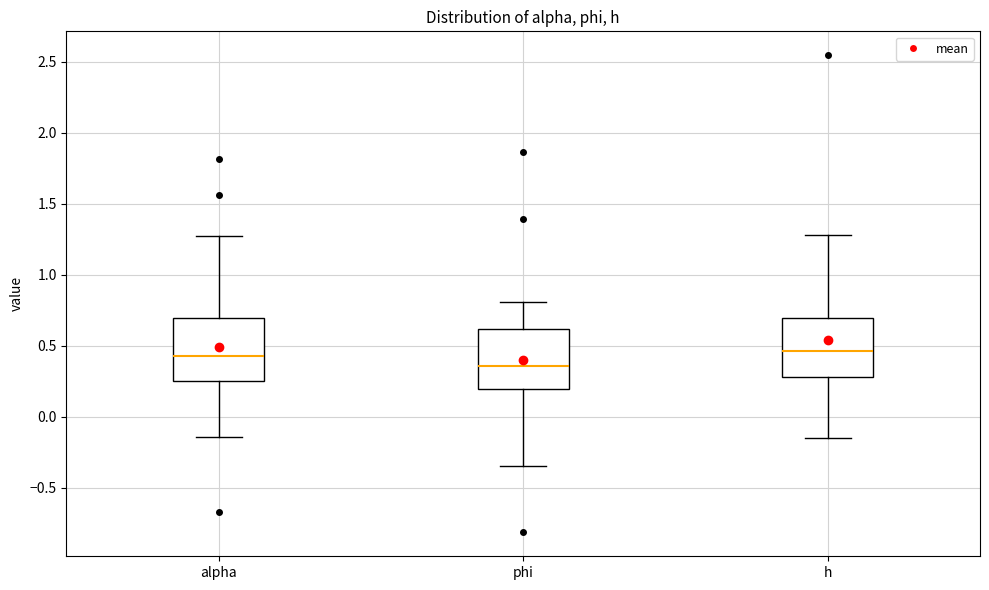

Reading left to right, transcribe this box plot: for each box, give where its median line is, the range the box spans, and where its two whiskers end, as read against the y-axis. The values are not printed on the chart, so give them approximately, as read against the axis.

alpha: median 0.45, box 0.25 to 0.70, whiskers -0.15 to 1.25
phi: median 0.35, box 0.20 to 0.60, whiskers -0.35 to 0.80
h: median 0.45, box 0.30 to 0.70, whiskers -0.15 to 1.30